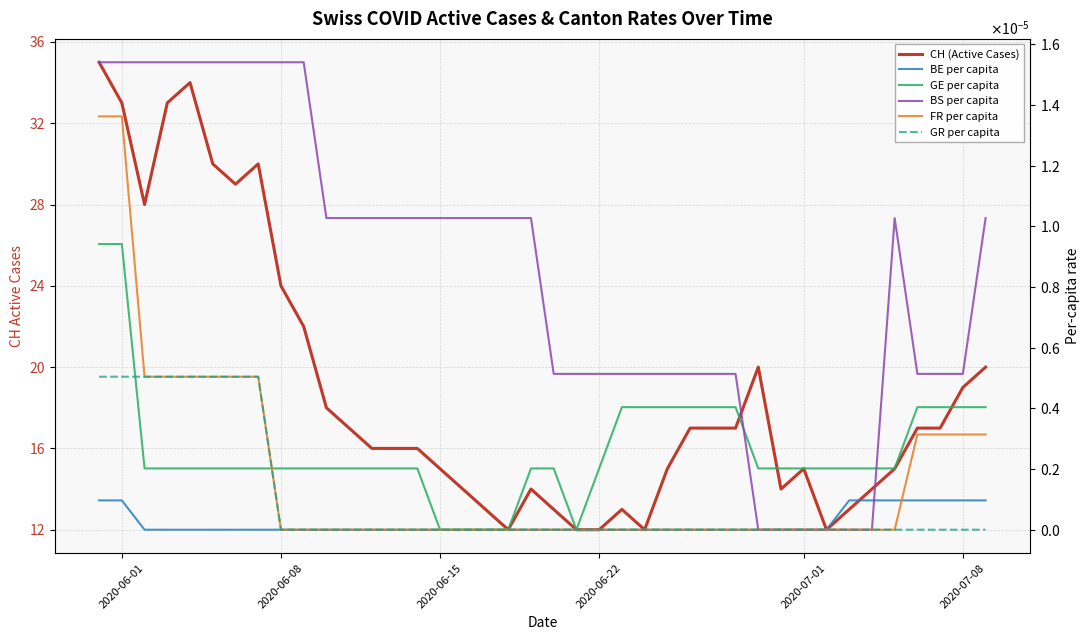

Is the value of CH (Active Cases) at 24 greater than the value of BE per capita at 34?

Yes